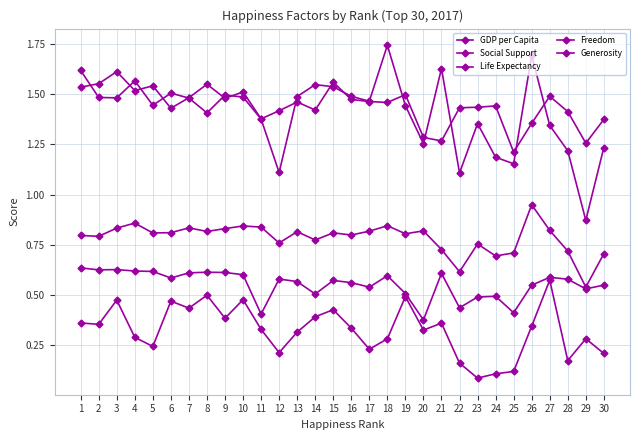

How many lines are shown in the chart?

5